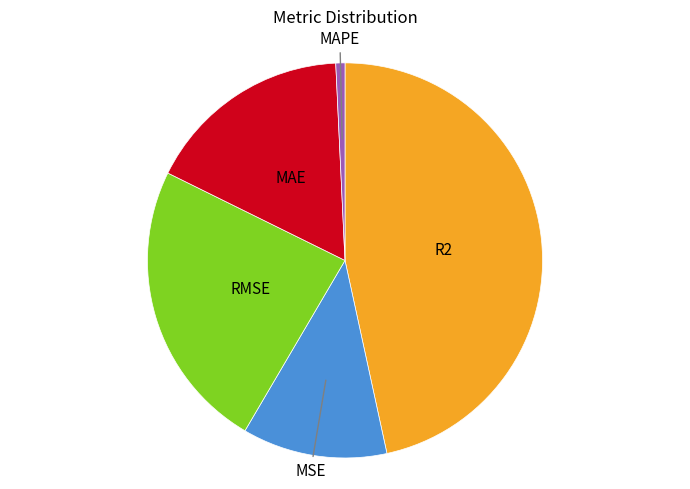

Is there any slice that represents more than half of the pie?

No